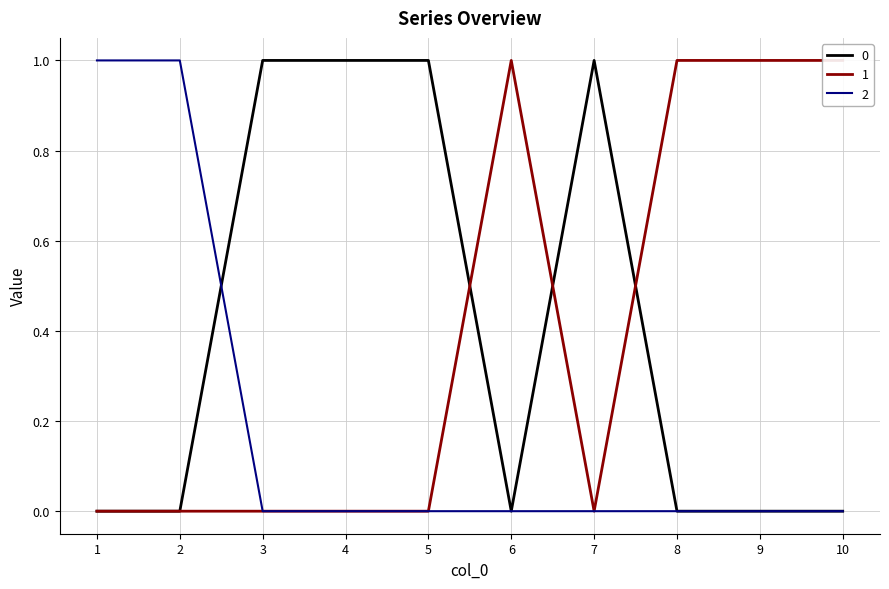

Reading left to right, list all the values displayed in this chart.

0: 1=0	2=0	3=1	4=1	5=1	6=0	7=1	8=0	9=0	10=0
1: 1=0	2=0	3=0	4=0	5=0	6=1	7=0	8=1	9=1	10=1
2: 1=1	2=1	3=0	4=0	5=0	6=0	7=0	8=0	9=0	10=0